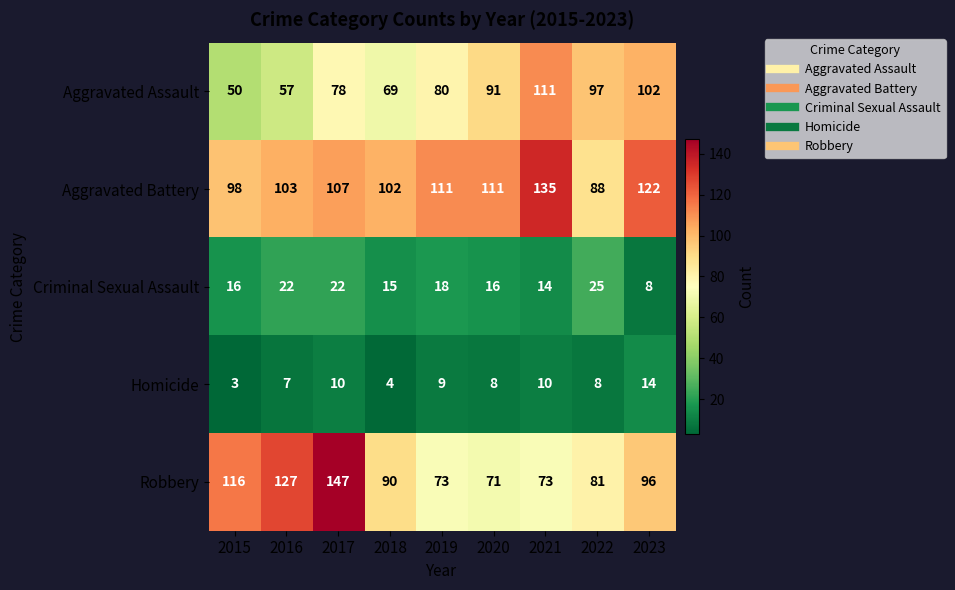

What is the greatest value displayed?

147